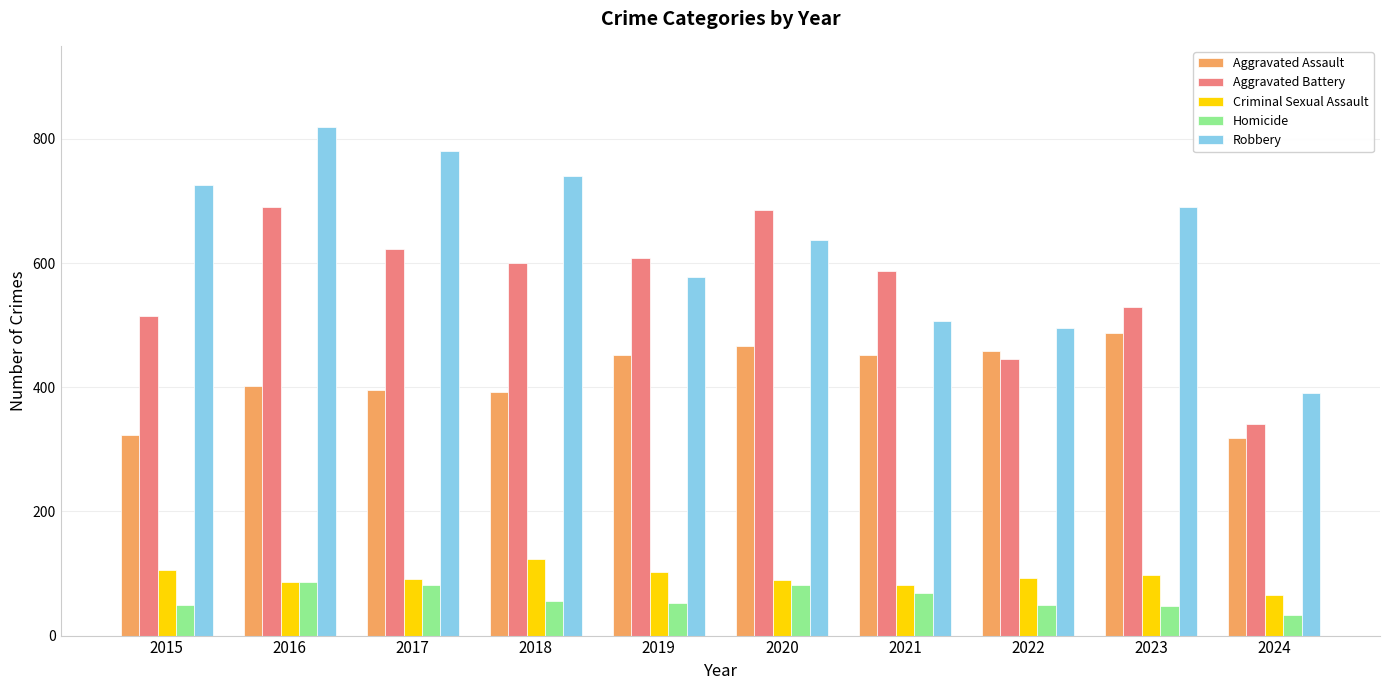

Which category has the lowest value in the Robbery series?

2024